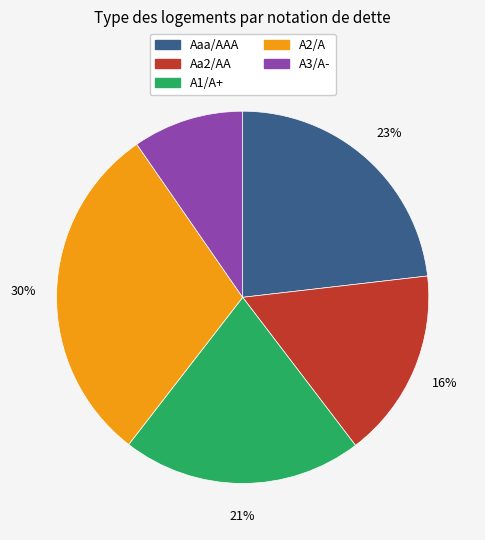

Which category has the smallest portion of the pie?

A3/A-